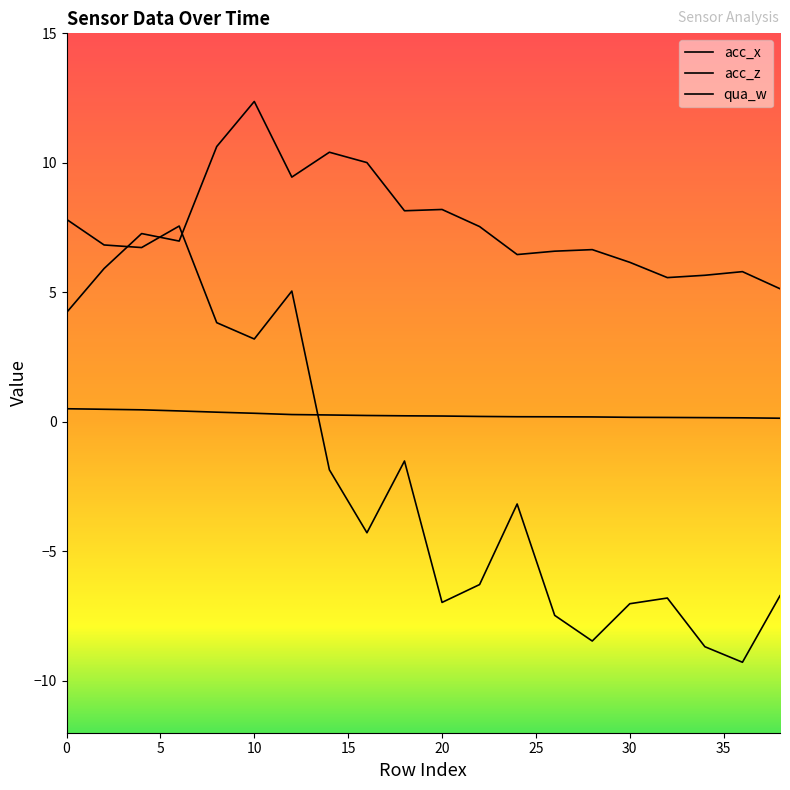

At how many categories does at least one series exceed -4?

20